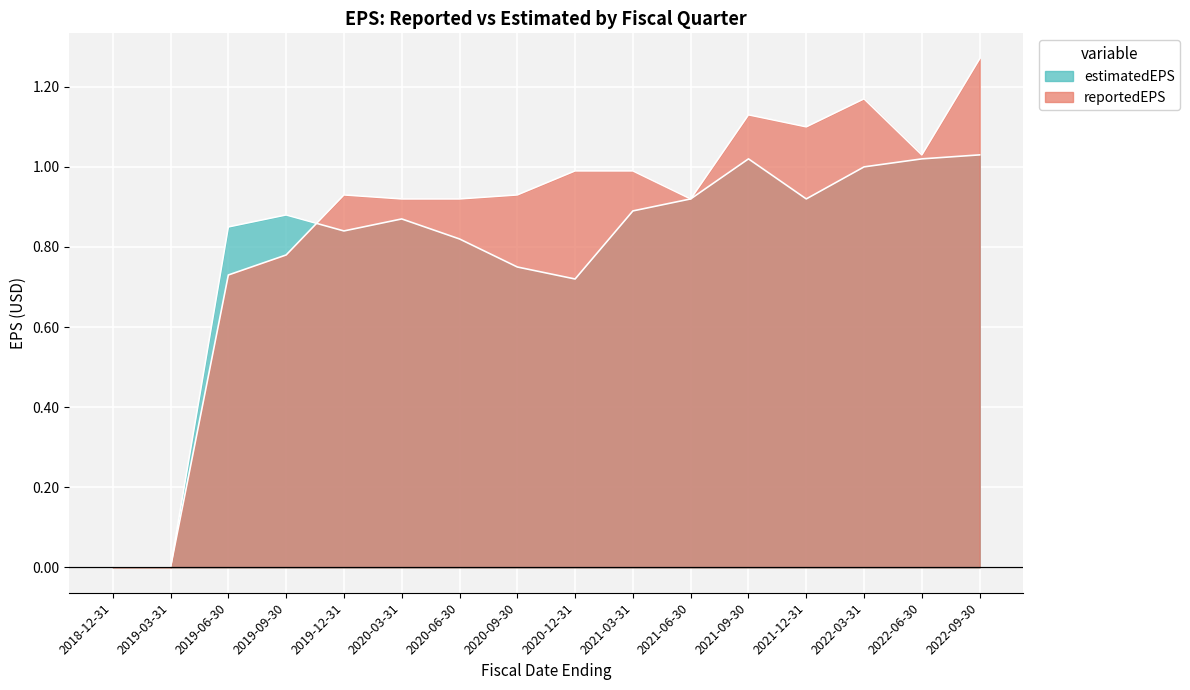

What is the label of the 12th point from the right?

2019-12-31